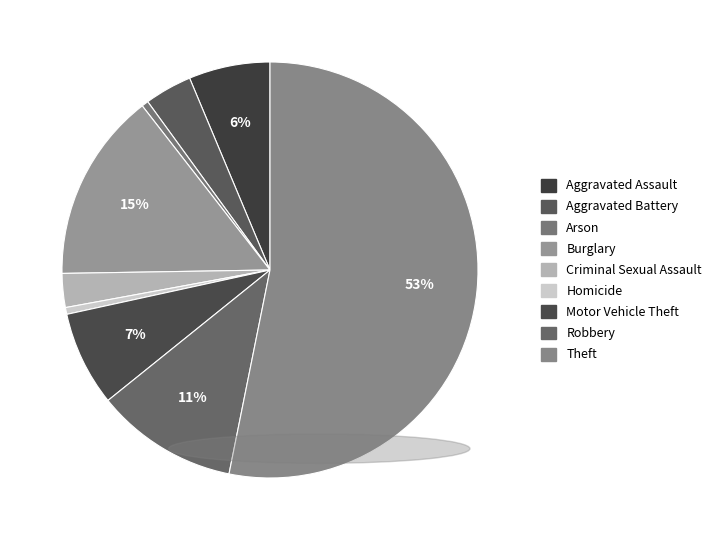

To the nearest percent, what is the difference between the largest and smallest slice percentages?

53%